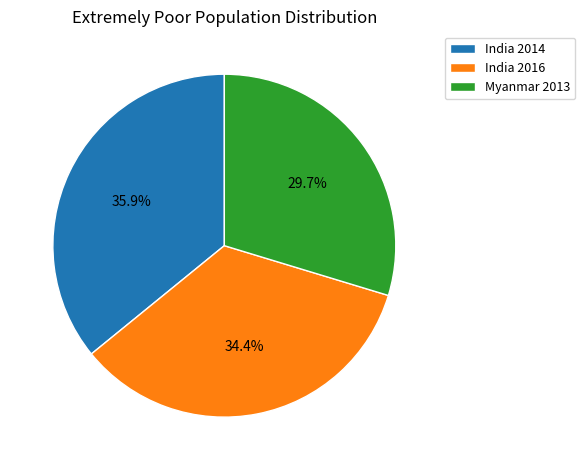

To the nearest percent, what percentage of the pie is India 2016?

34%